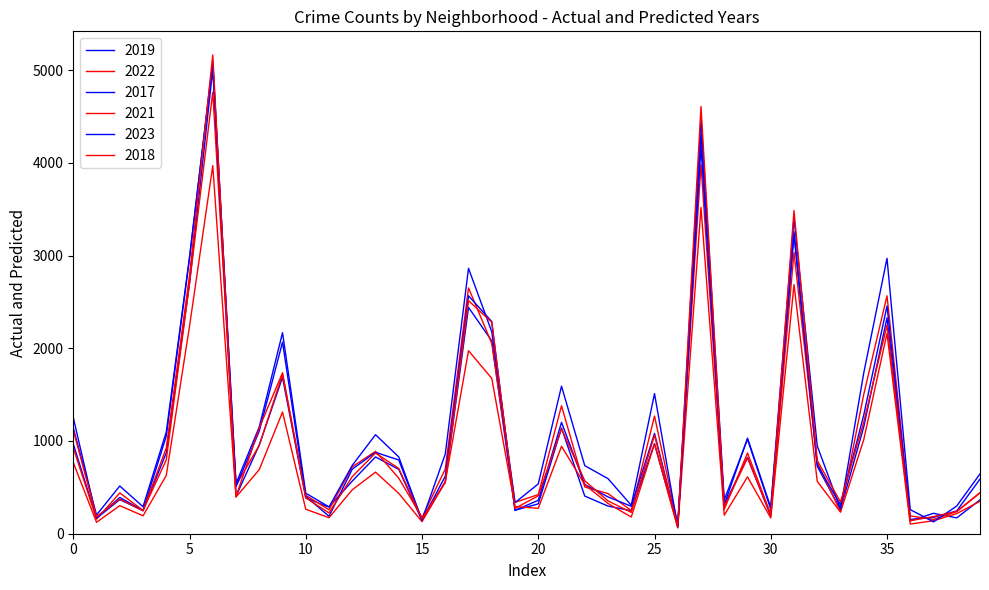

How many lines are shown in the chart?

6